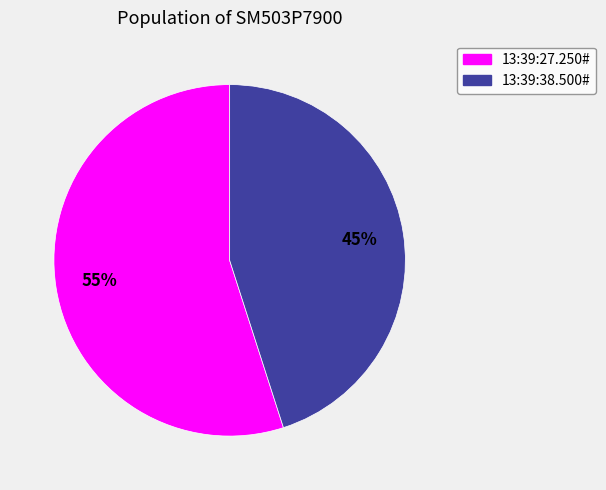

Does any single category account for the majority?

Yes